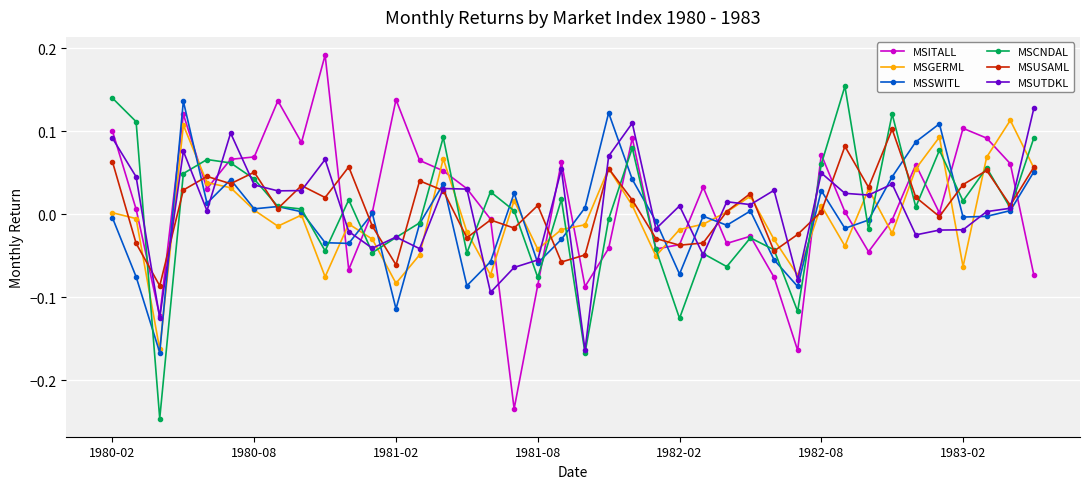

True or false: MSCNDAL has more than 0 points higher than both neighbors.

True